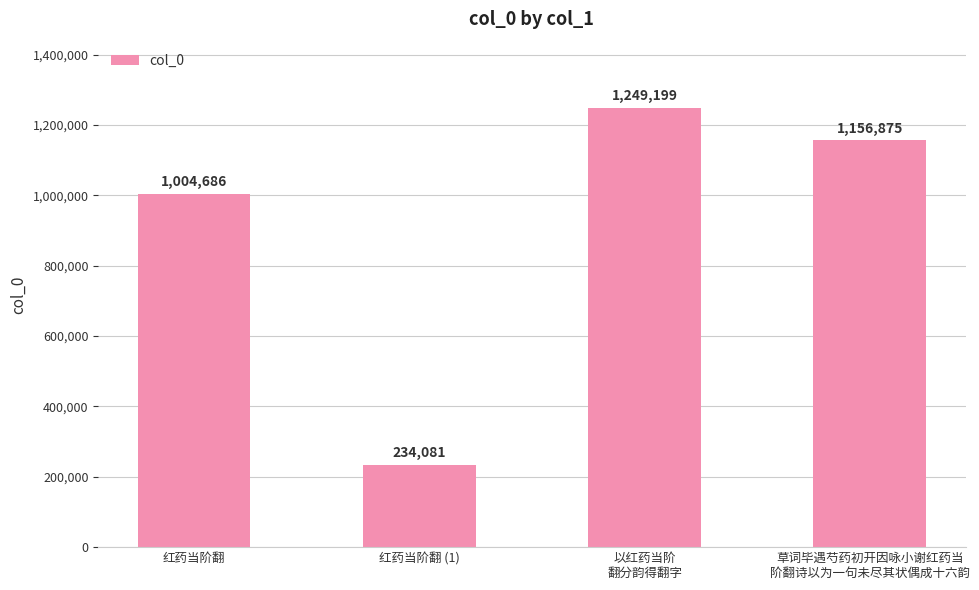

Reading left to right, transcribe all the data shown in this chart.

红药当阶翻=1004686	红药当阶翻 (1)=234081	以红药当阶
翻分韵得翻字=1249199	草词毕遇芍药初开因咏小谢红药当
阶翻诗以为一句未尽其状偶成十六韵=1156875